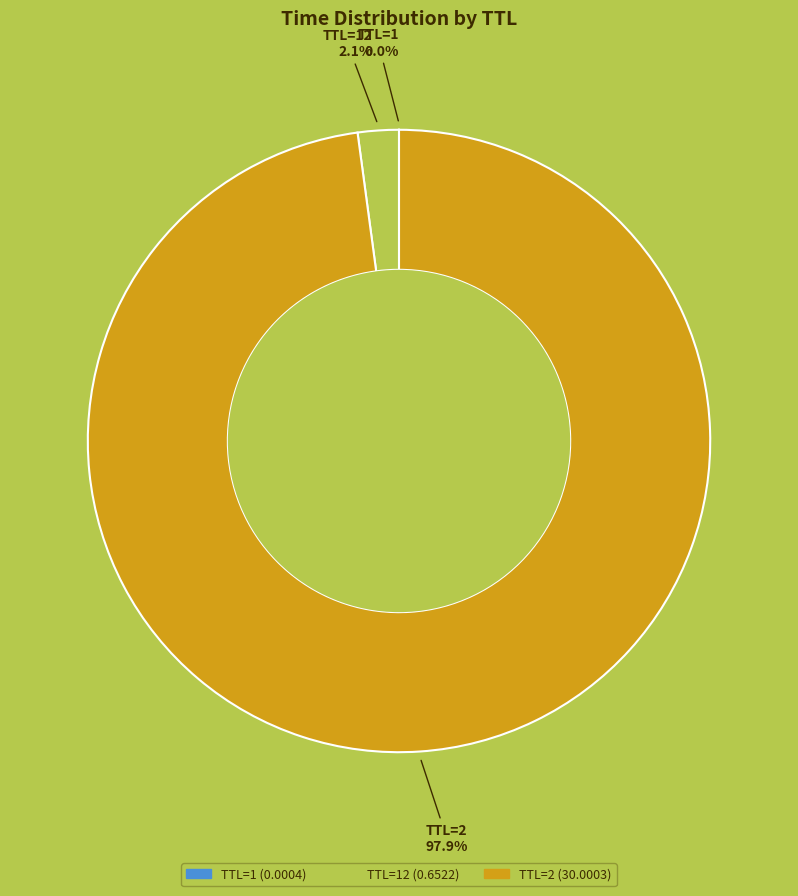

Does any single category account for the majority?

Yes